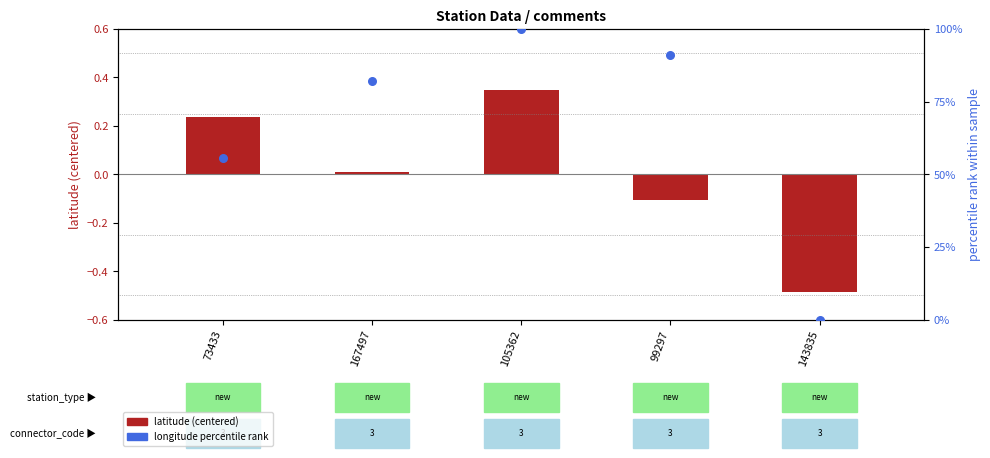

Is the value of longitude percentile rank at 73433 greater than the value of latitude (centered) at 99297?

Yes